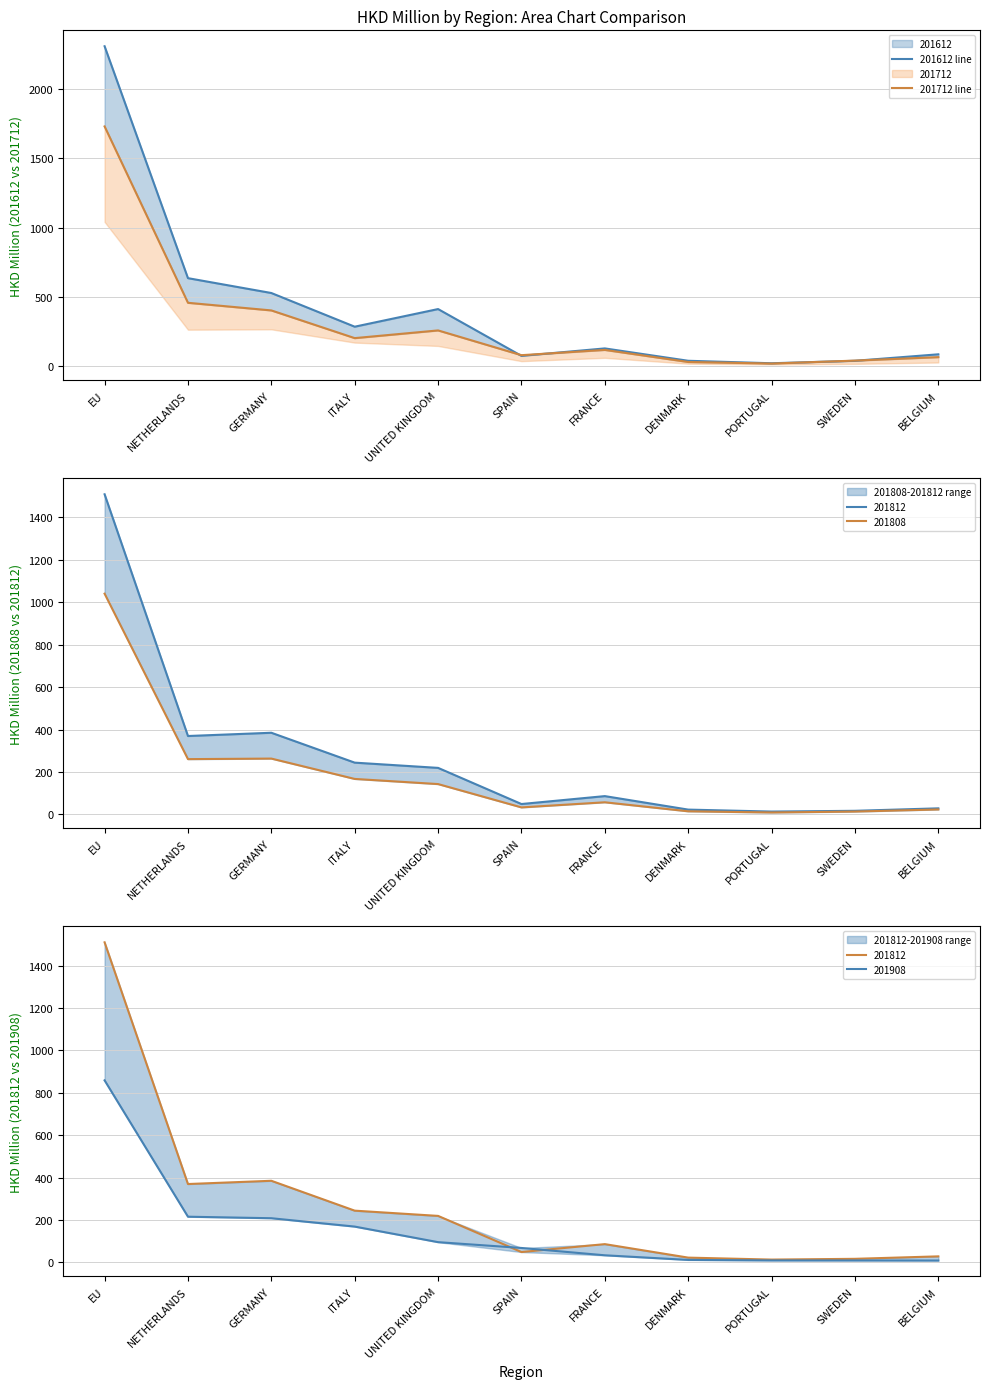

What is the difference between the maximum and minimum values in the 201712 line series?

1715.9